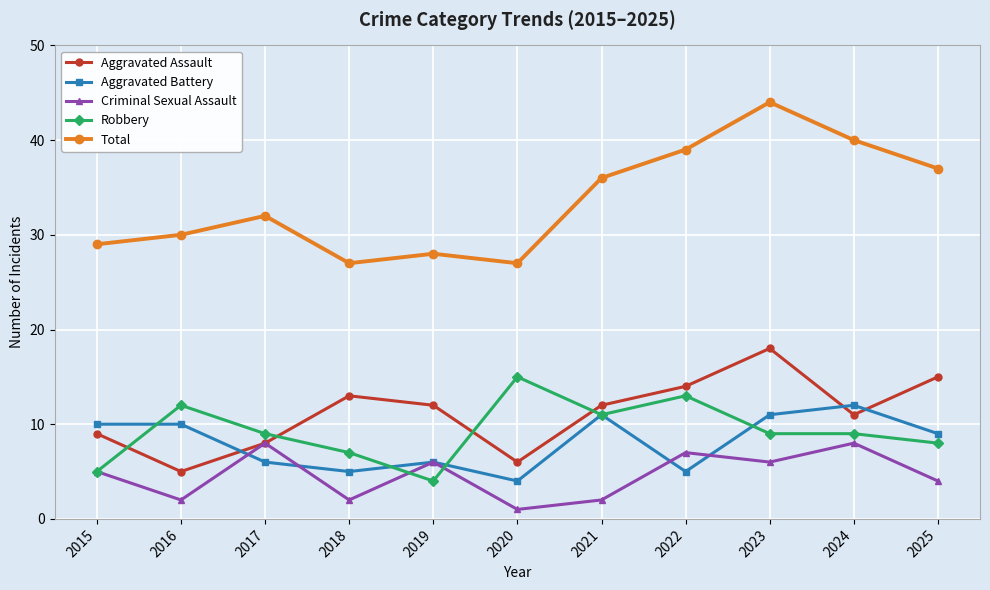

What is the value of the Total point at the 6th from the left?

27